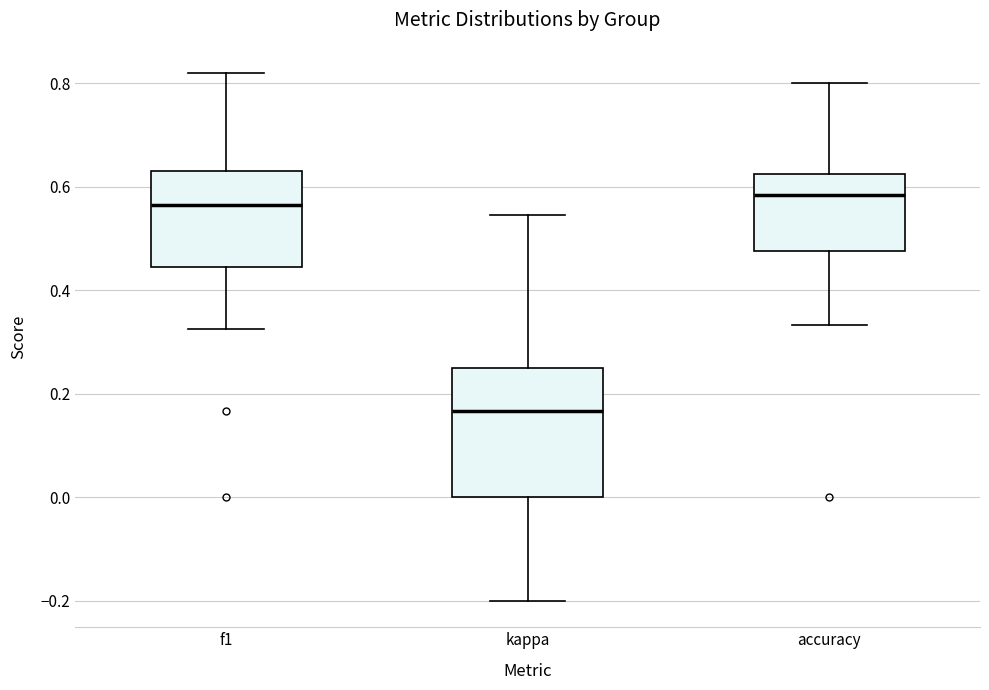

Comparing the boxes themselves (not the whiskers), which one is the tallest?

kappa